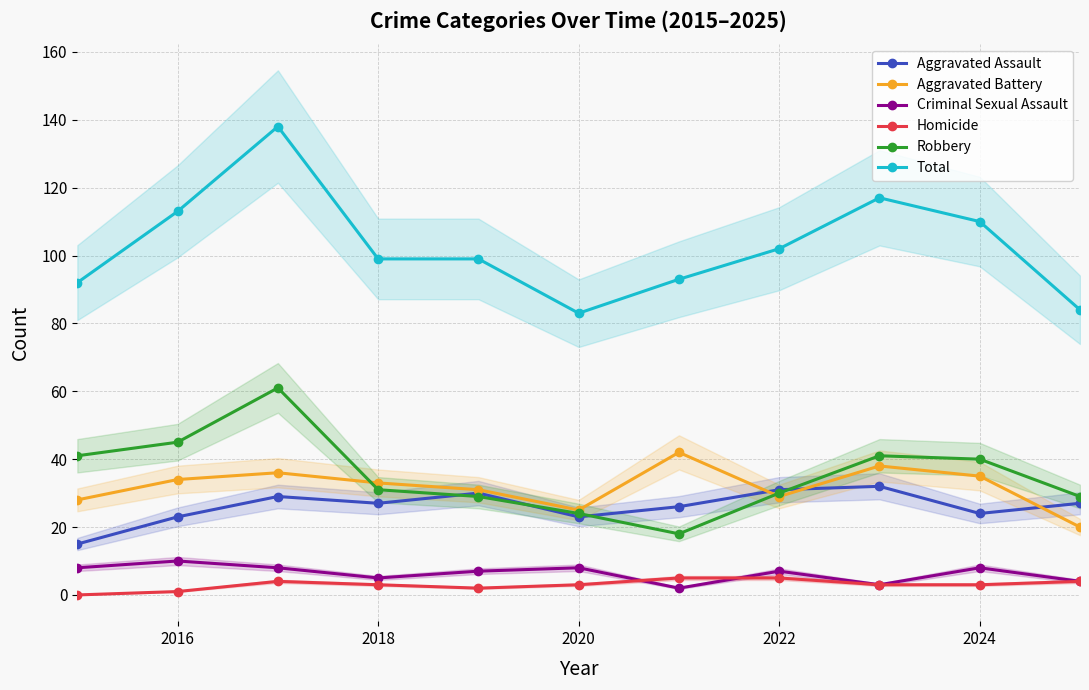

True or false: Homicide has more than 0 interior local peaks.

True